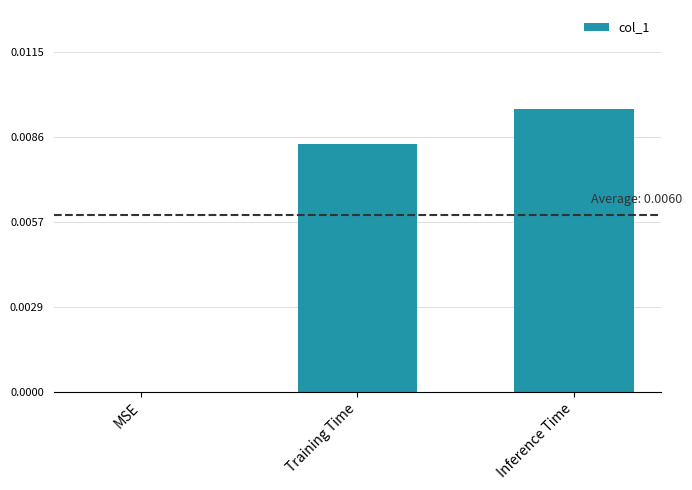

Count the number of categories in the chart.

3